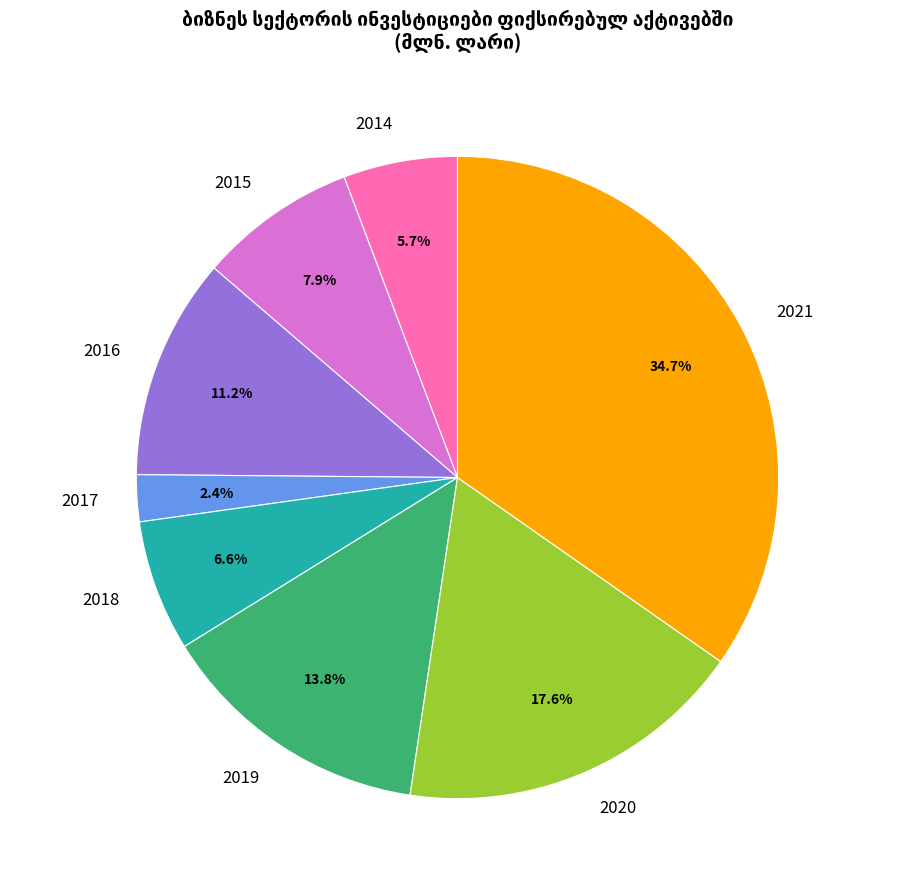

Does 2015 represent more than half of the total?

No